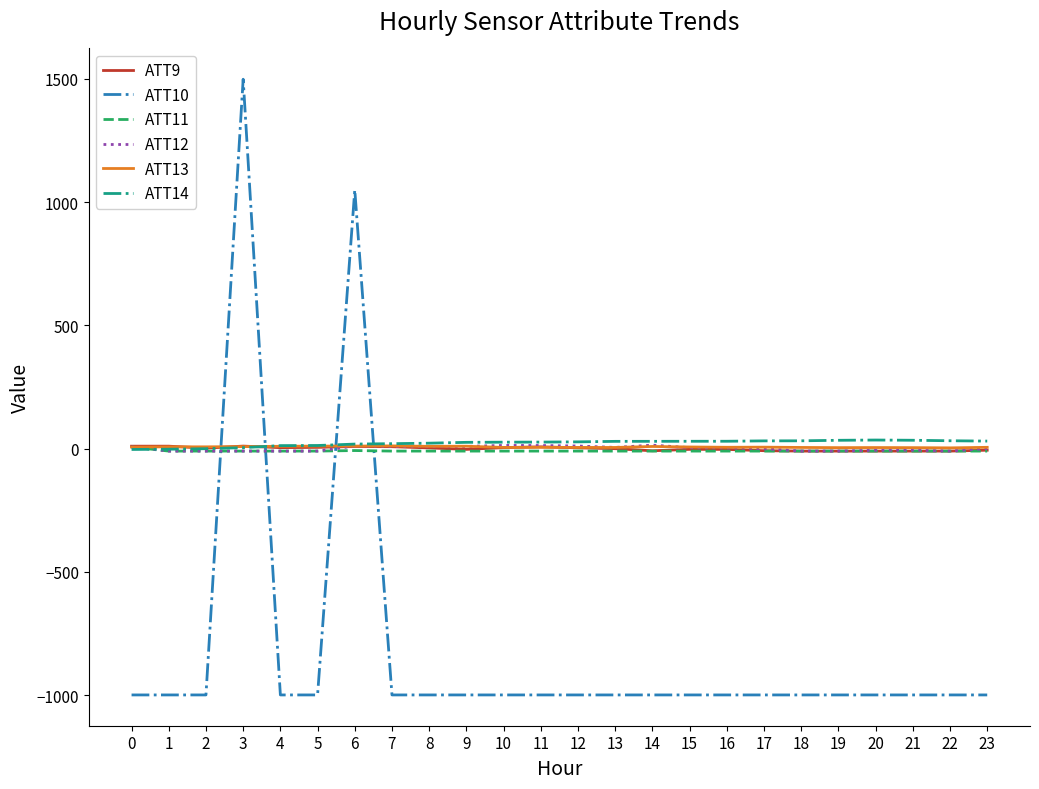

Is the value of ATT10 at 7 greater than the value of ATT14 at 10?

No